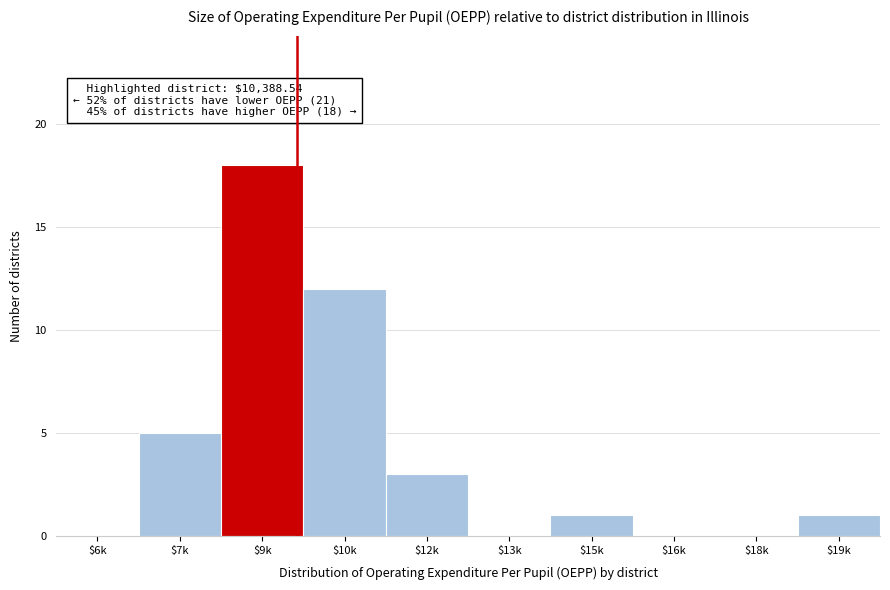

Read the value at $9k.

18